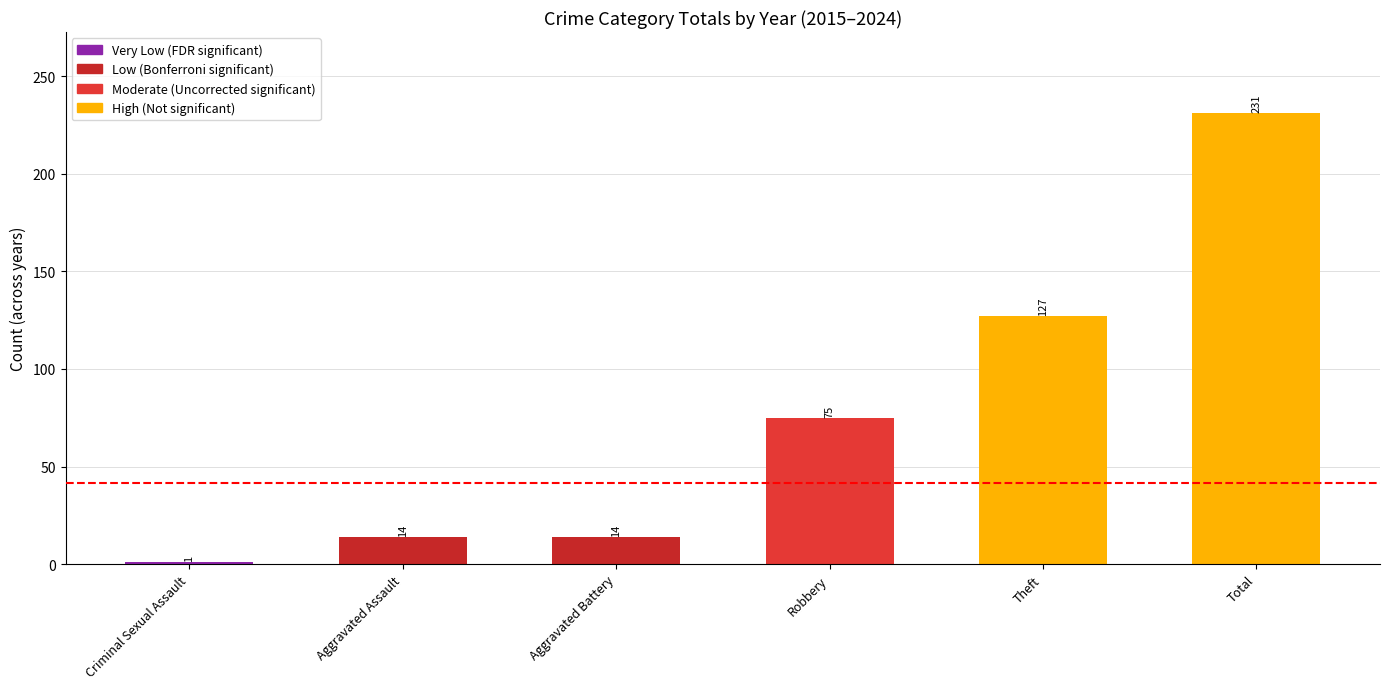

What is the average value?

77